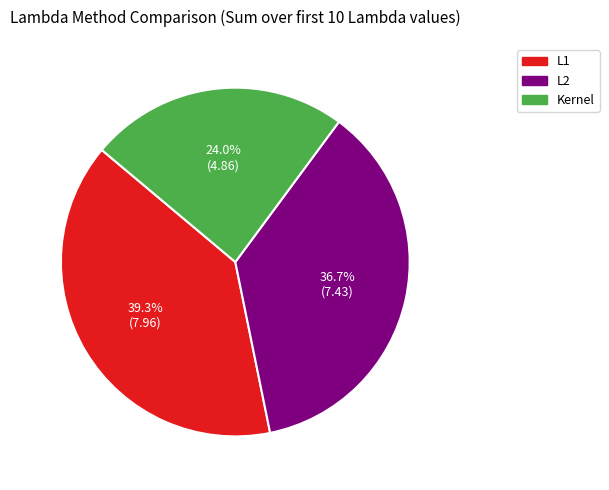

Is there any slice that represents more than half of the pie?

No